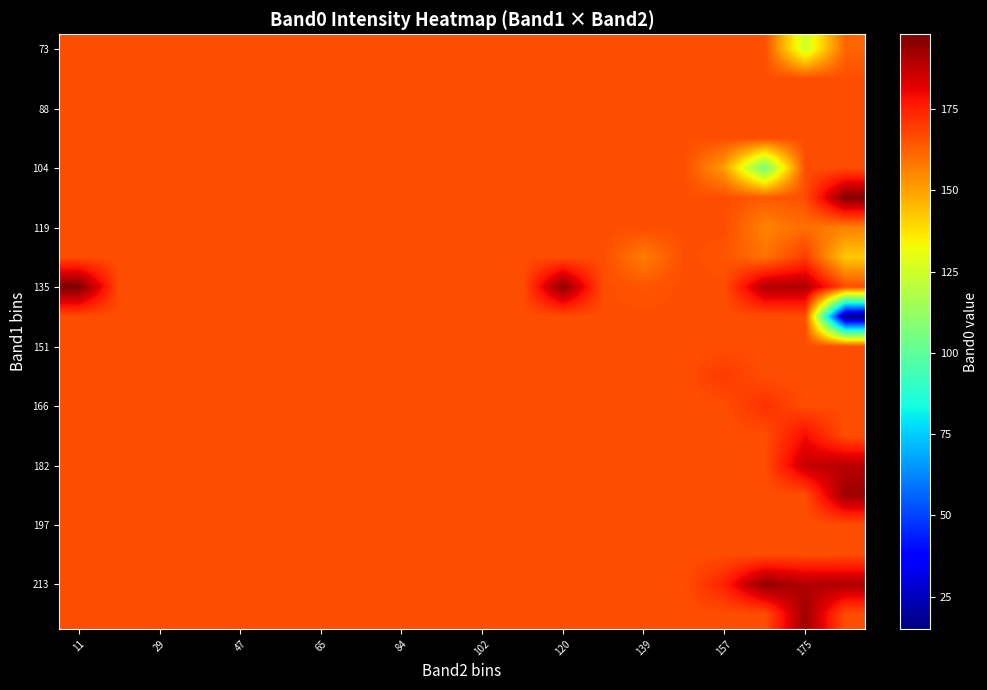

What is the maximum value shown in the chart?

198.0